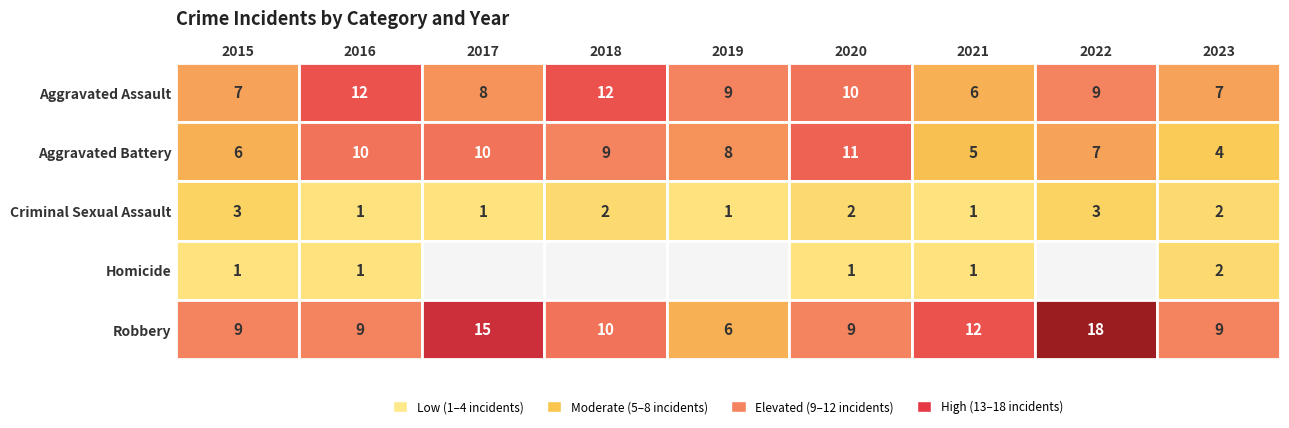

Reading left to right, extract all data points from this chart.

Aggravated Assault: 7	12	8	12	9	10	6	9	7
Aggravated Battery: 6	10	10	9	8	11	5	7	4
Criminal Sexual Assault: 3	1	1	2	1	2	1	3	2
Homicide: 1	1	0	0	0	1	1	0	2
Robbery: 9	9	15	10	6	9	12	18	9